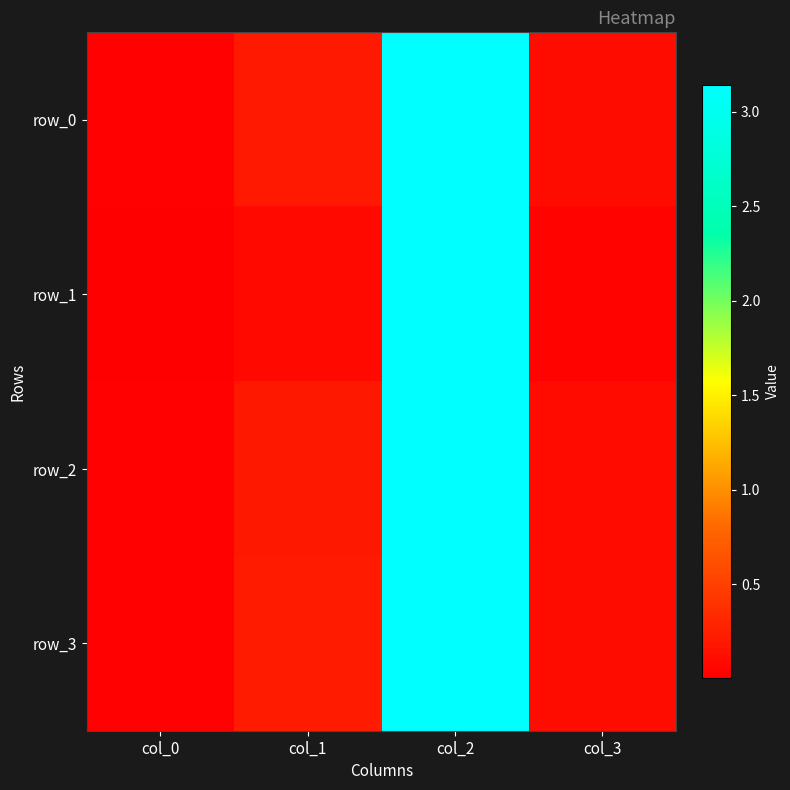

What is the difference between the maximum and second lowest values in the row_2 series?

3.0